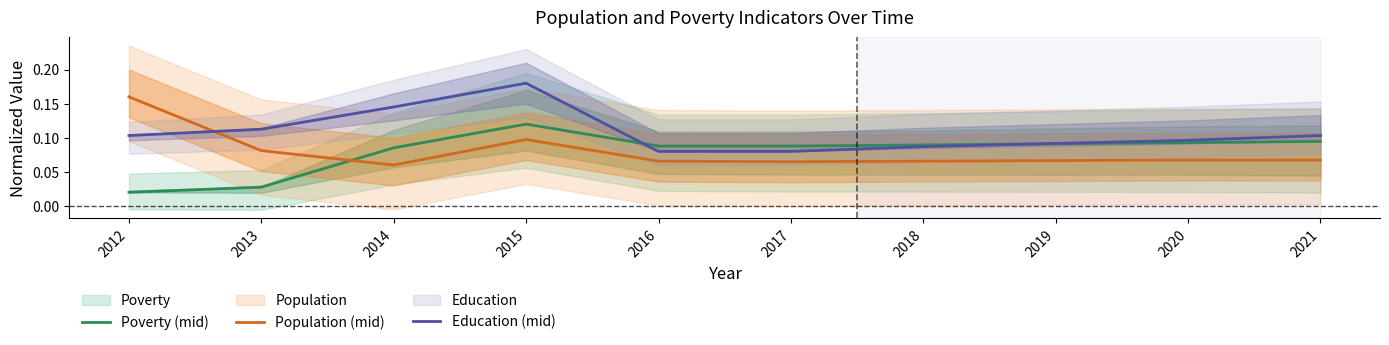

What is the total value across all series at 2013?

0.2